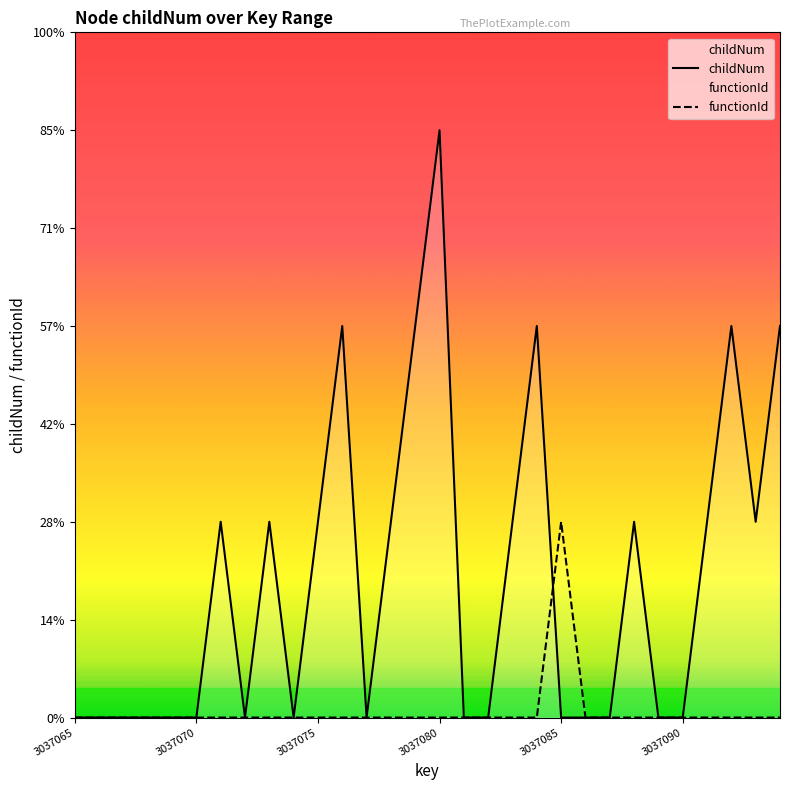

How many lines are shown in the chart?

2